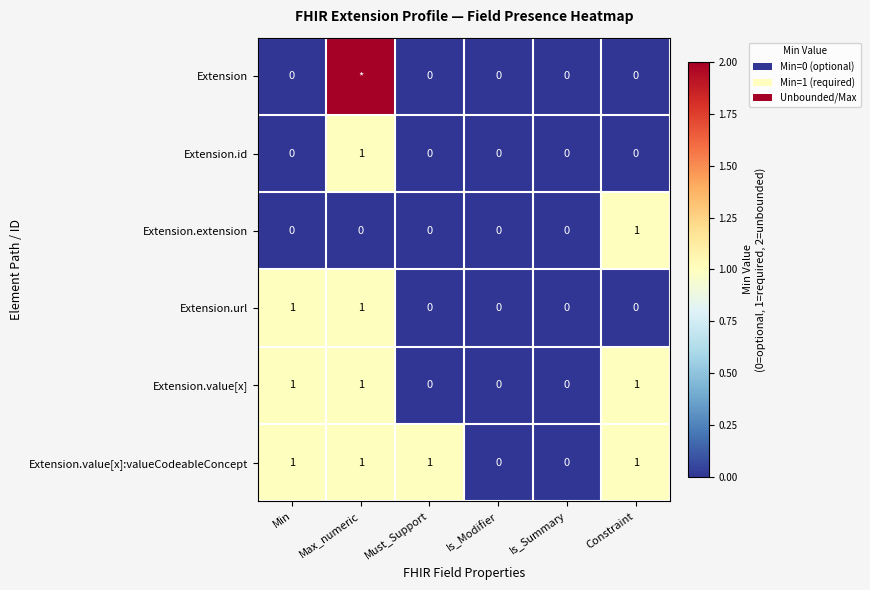

How many data points in Extension.value[x]:valueCodeableConcept are less than 1?

2